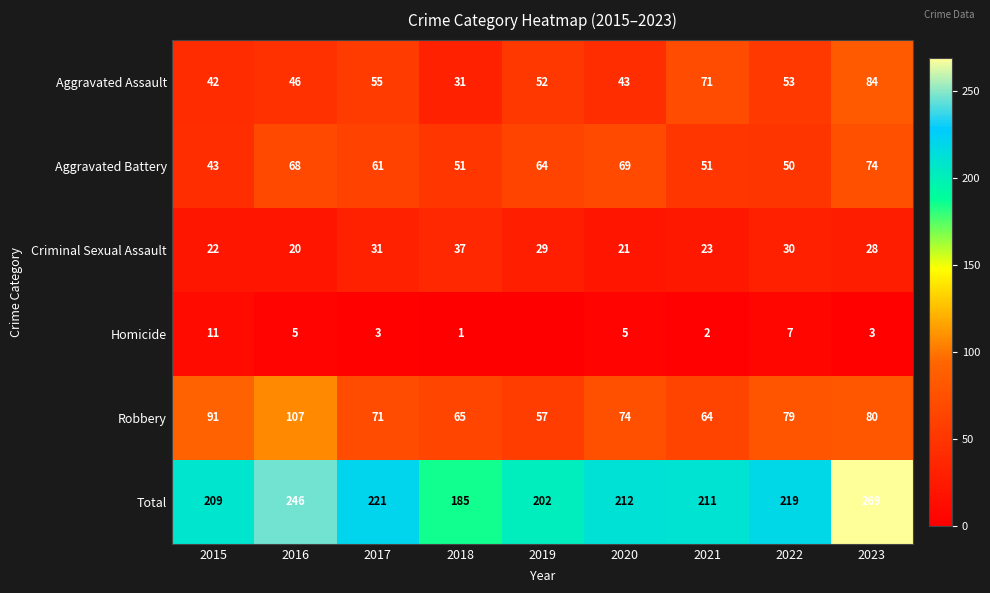

Where does the Total series first go above 212?

2016